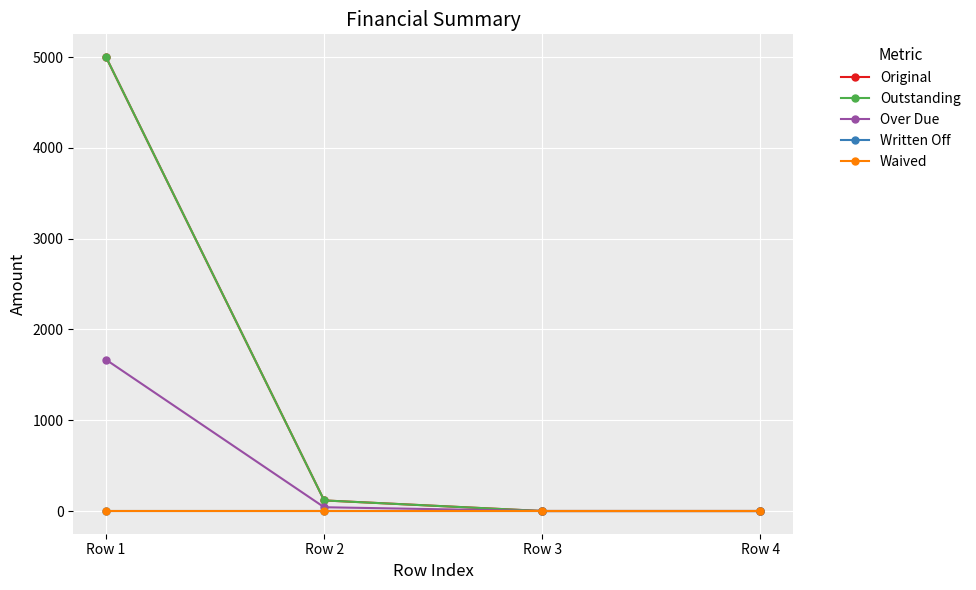

Does the chart have visible grid lines?

Yes